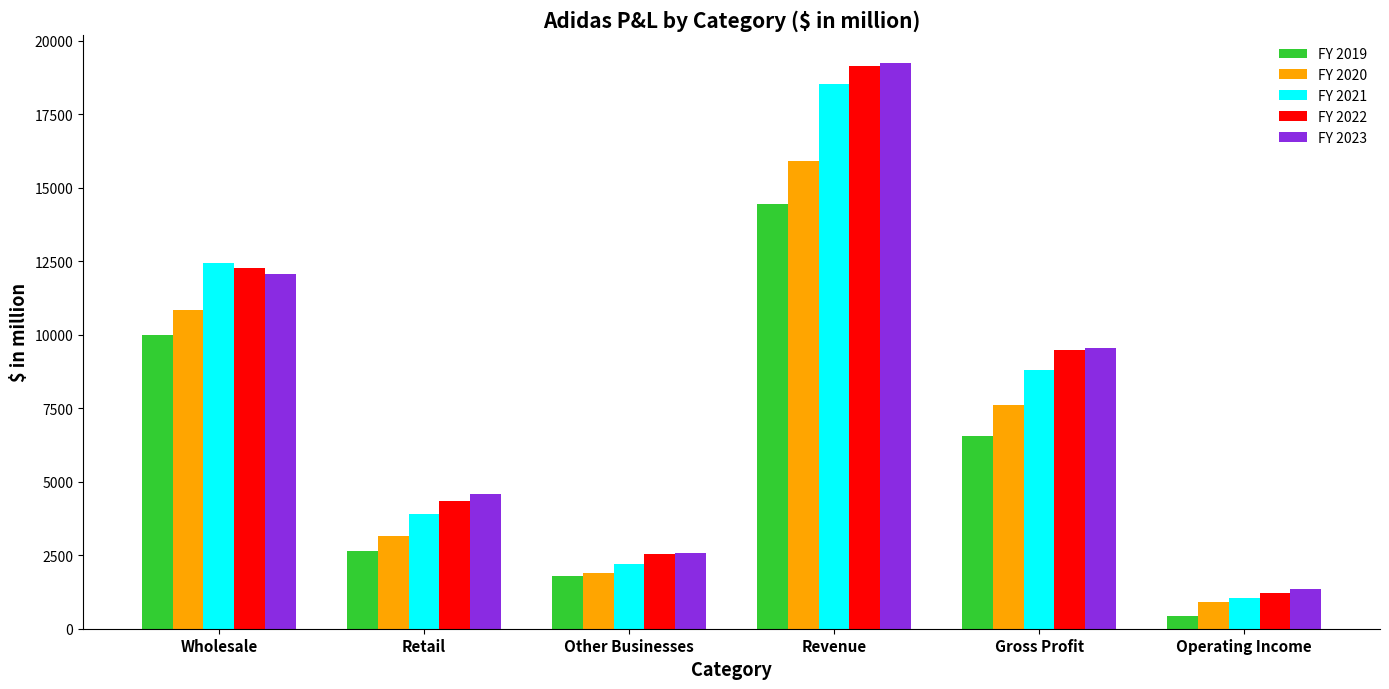

What is the value of the FY 2023 bar at the 4th from the left?

19249.9